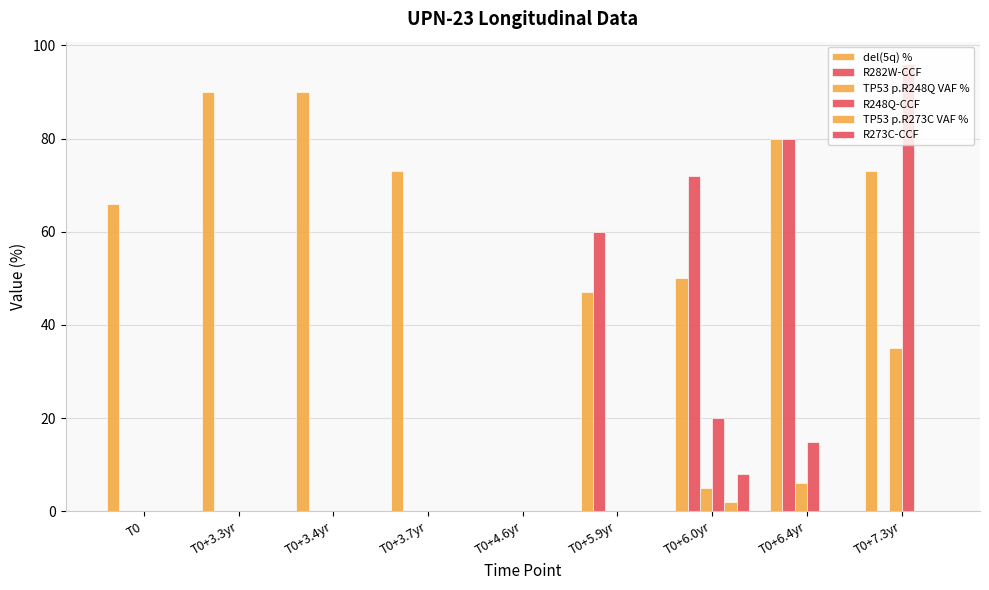

Rank the categories by TP53 p.R248Q VAF % value from lowest to highest.

T0, T0+3.3yr, T0+3.4yr, T0+3.7yr, T0+4.6yr, T0+5.9yr, T0+6.0yr, T0+6.4yr, T0+7.3yr